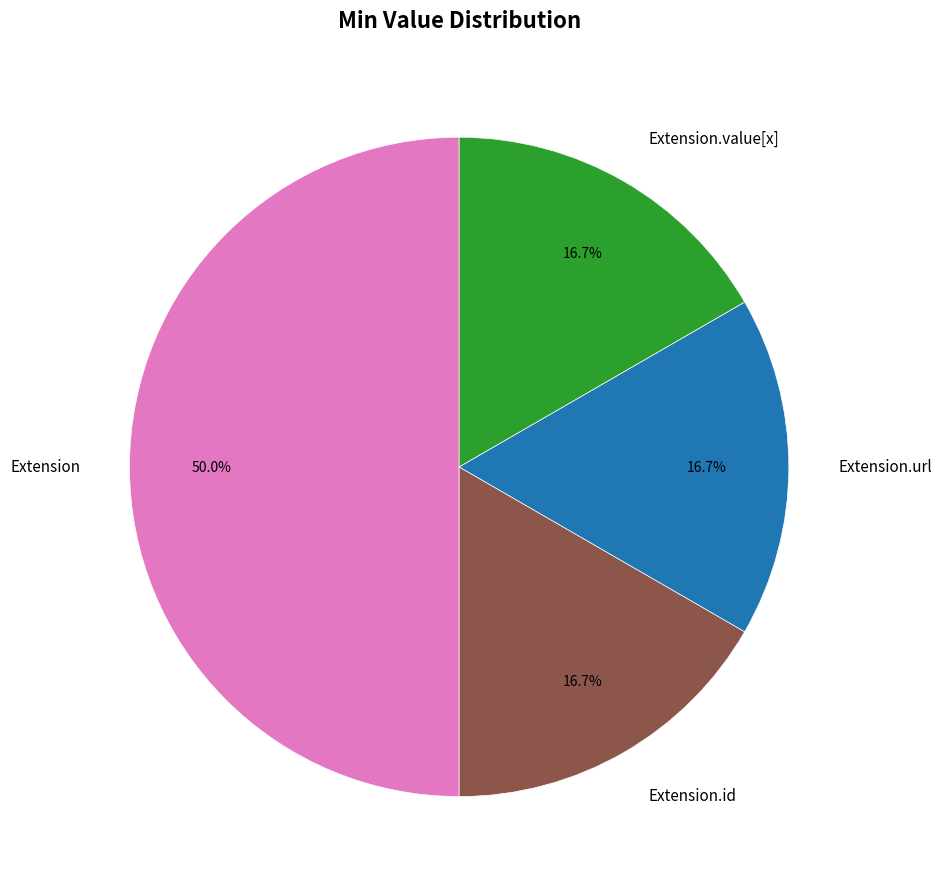

To the nearest percent, what is the difference between the largest and smallest slice percentages?

33%